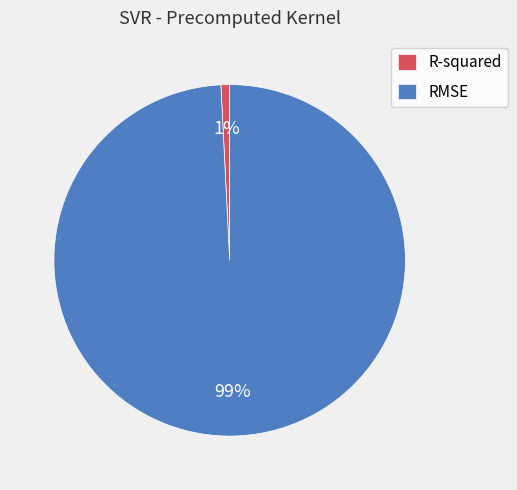

To the nearest percent, what is the difference between the largest and smallest slice percentages?

98%